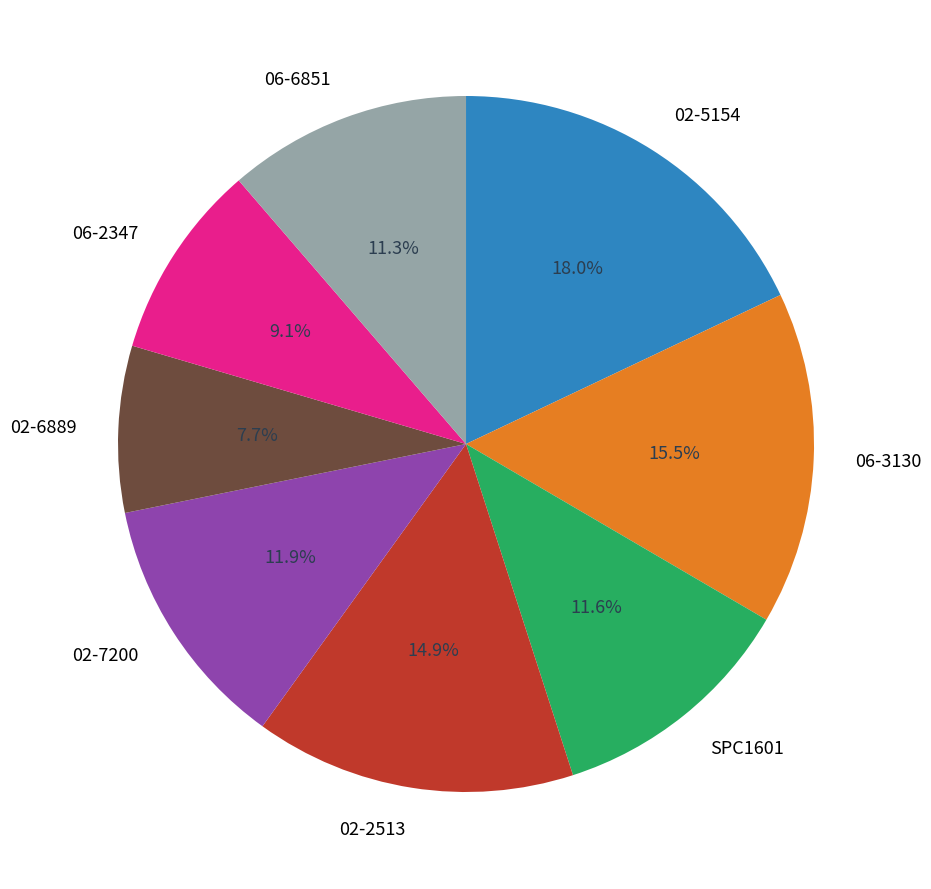

Between SPC1601 and 02-6889, which is larger?

SPC1601